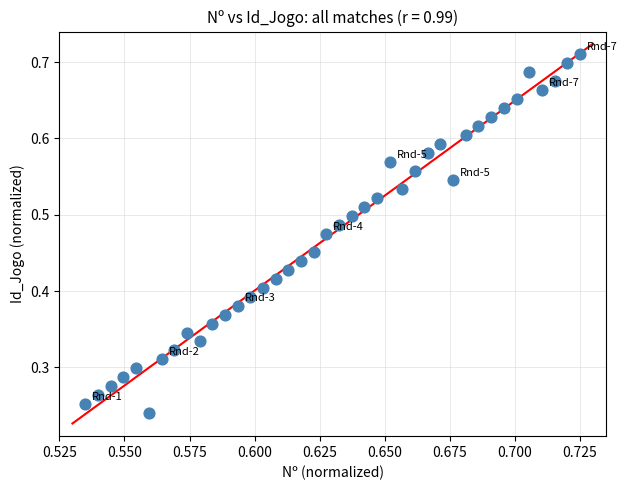

How many points are shown in the scatter plot?

40